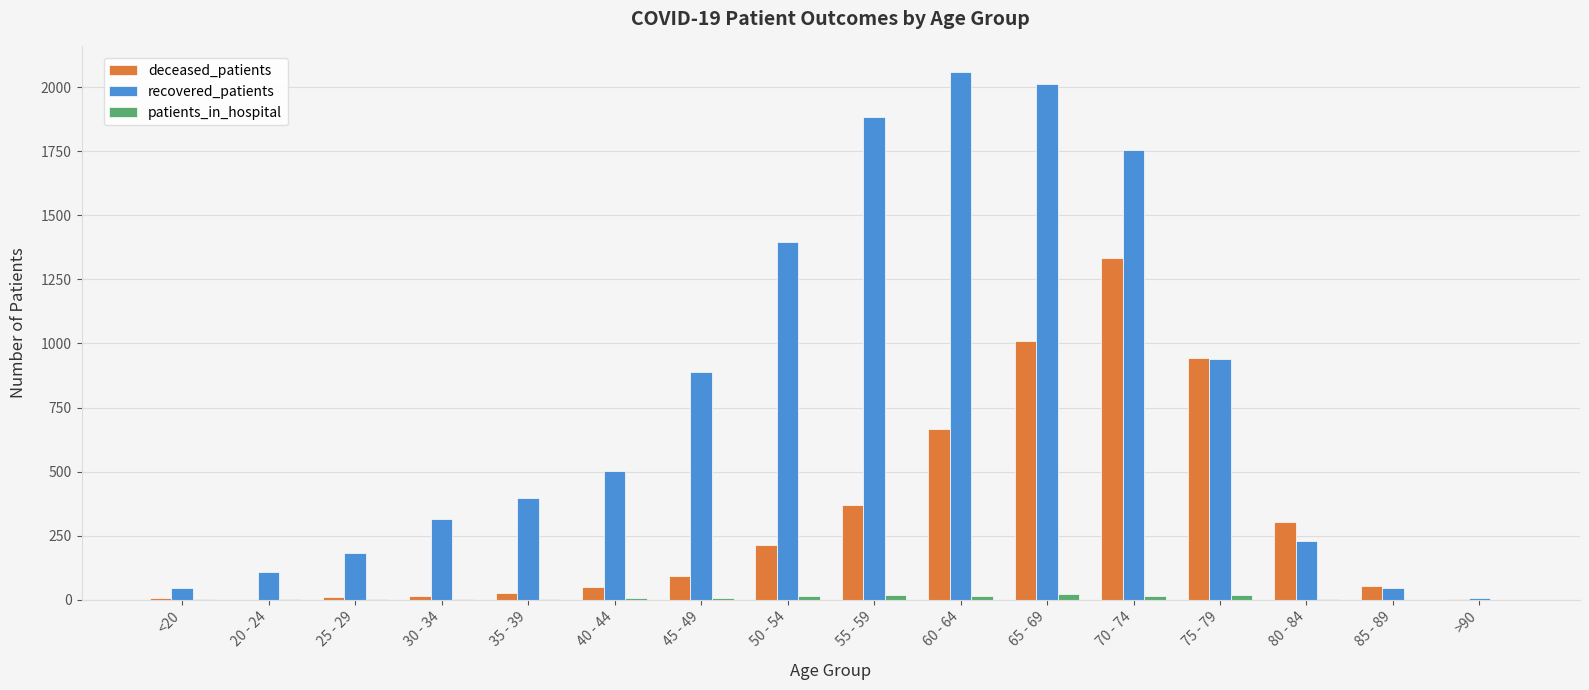

At which label does recovered_patients reach its peak?

60 - 64